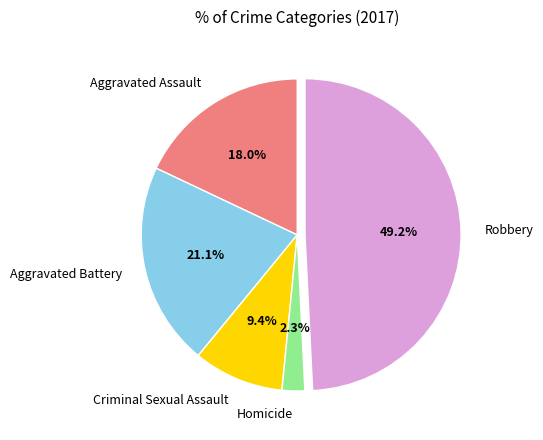

Which slice is the largest?

Robbery